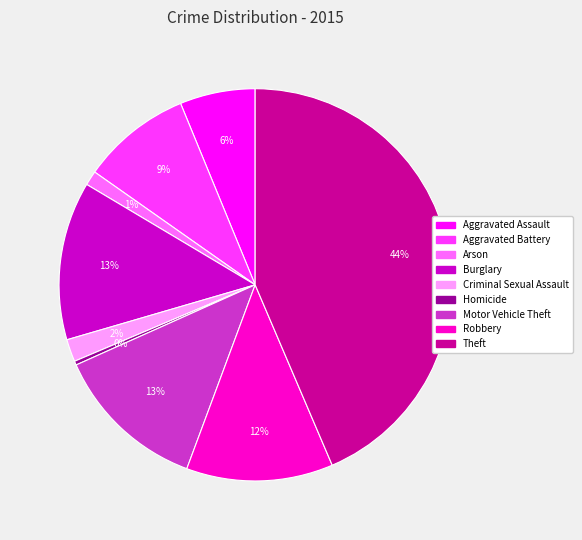

To the nearest percent, what is the difference between the Motor Vehicle Theft and Robbery slice percentages?

1%